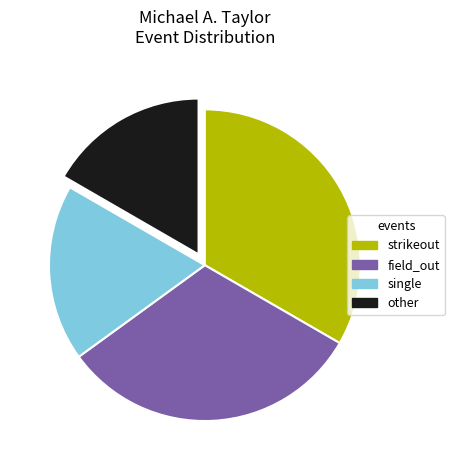

Between other and field_out, which is larger?

field_out